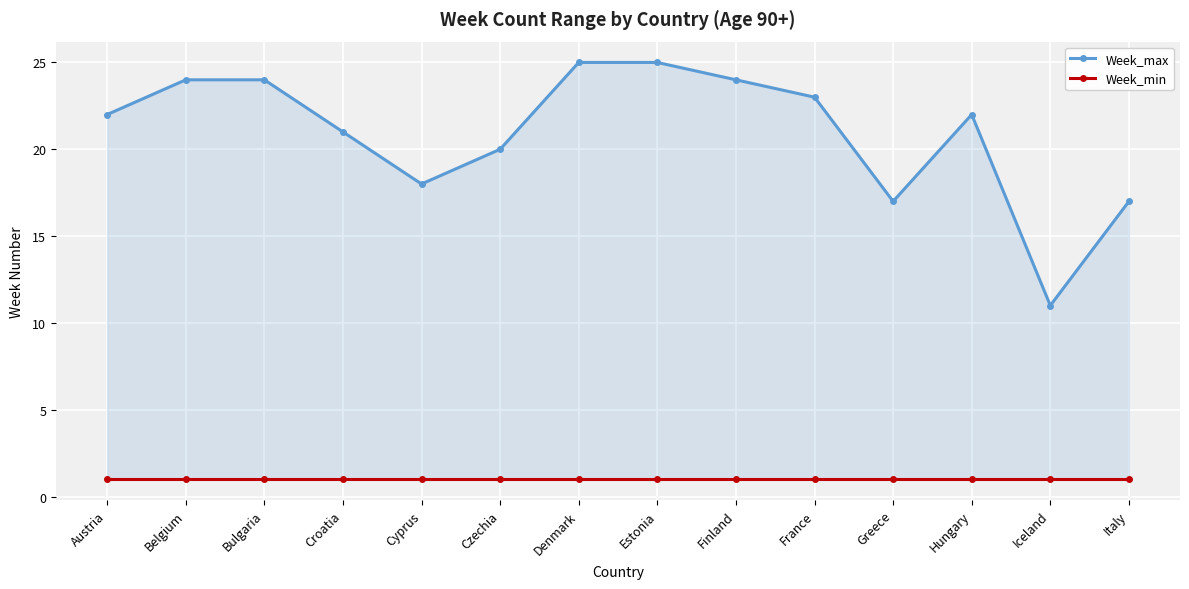

True or false: Week_min and Week_max intersect in this chart.

False